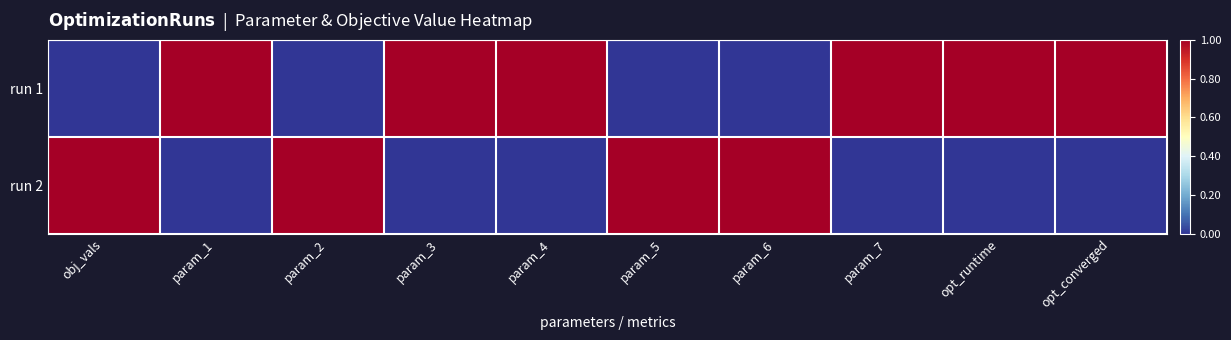

At param_3, list the series in order from smallest to largest.

run 2, run 1